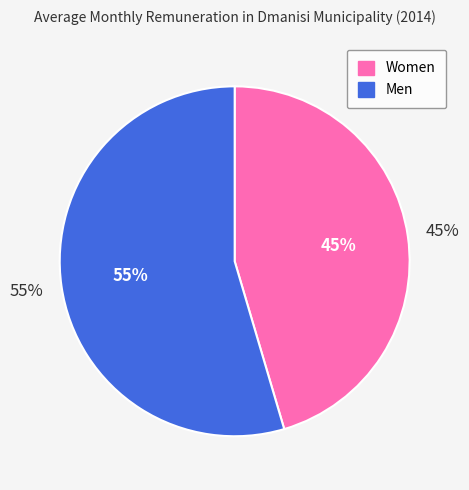

How many slices are in this pie chart?

2